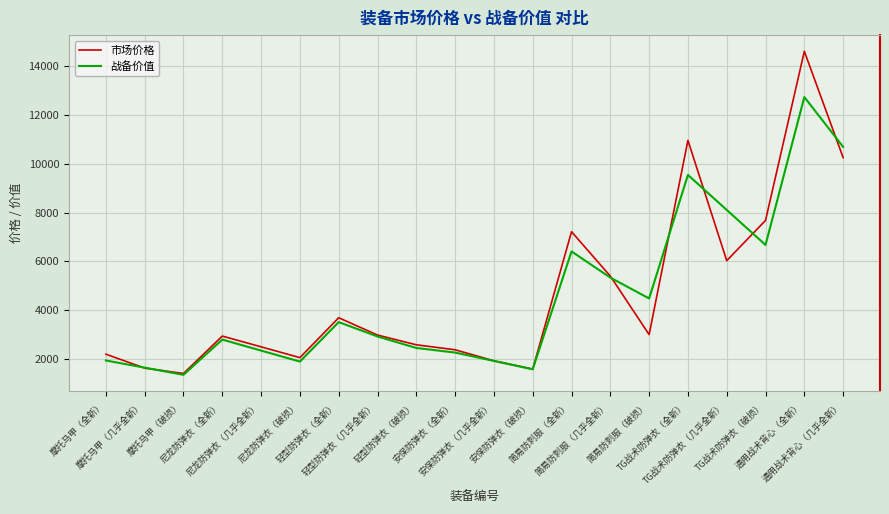

The 市场价格 series shows 1421 at 摩托马甲（破损）. True or false?

True